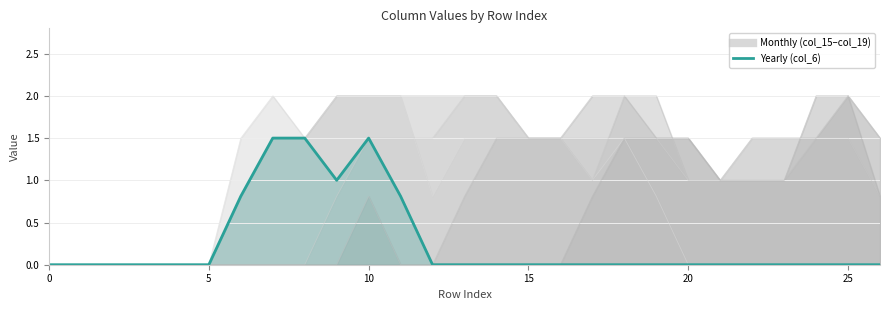

Is it true that the value at 30 is 0.2?

False